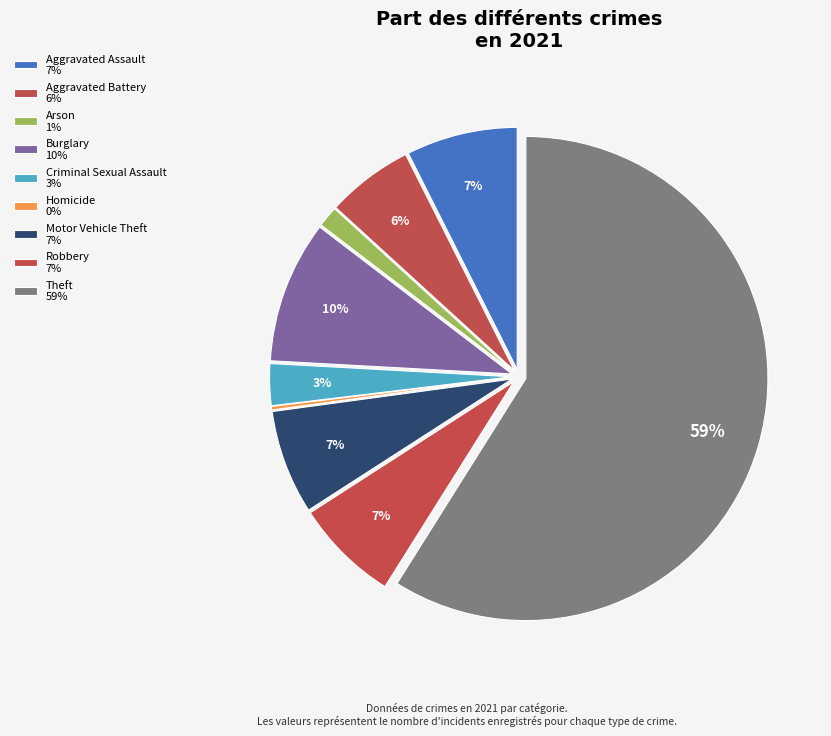

Which has a higher value, Motor Vehicle Theft or Arson?

Motor Vehicle Theft